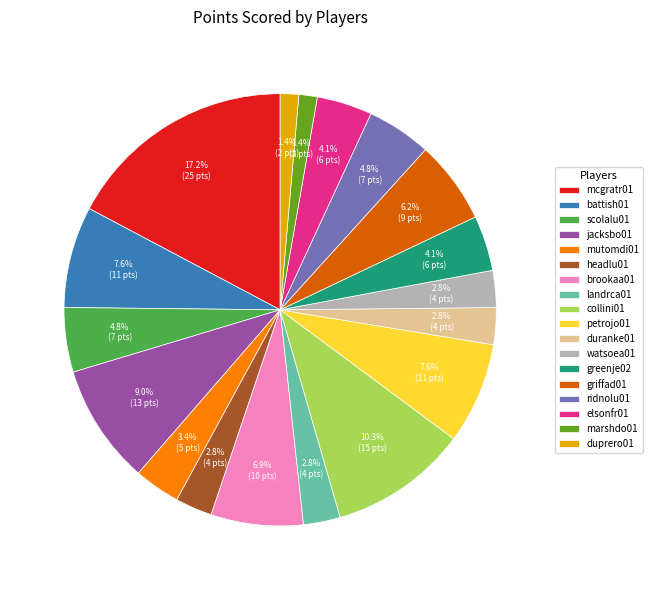

What percentage is the battish01 slice, to the nearest percent?

8%